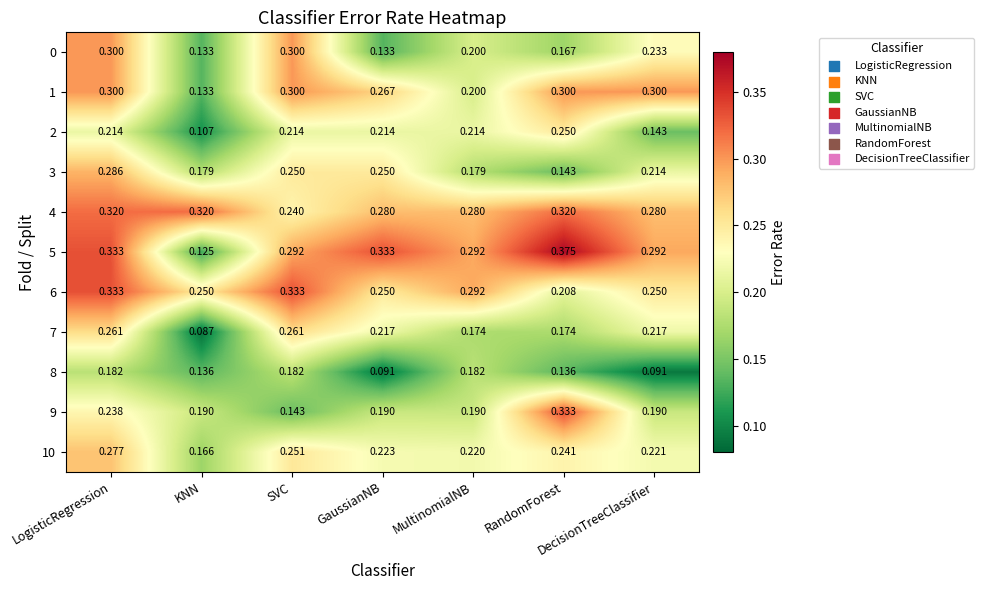

What is the total value across all series at RandomForest?

2.6